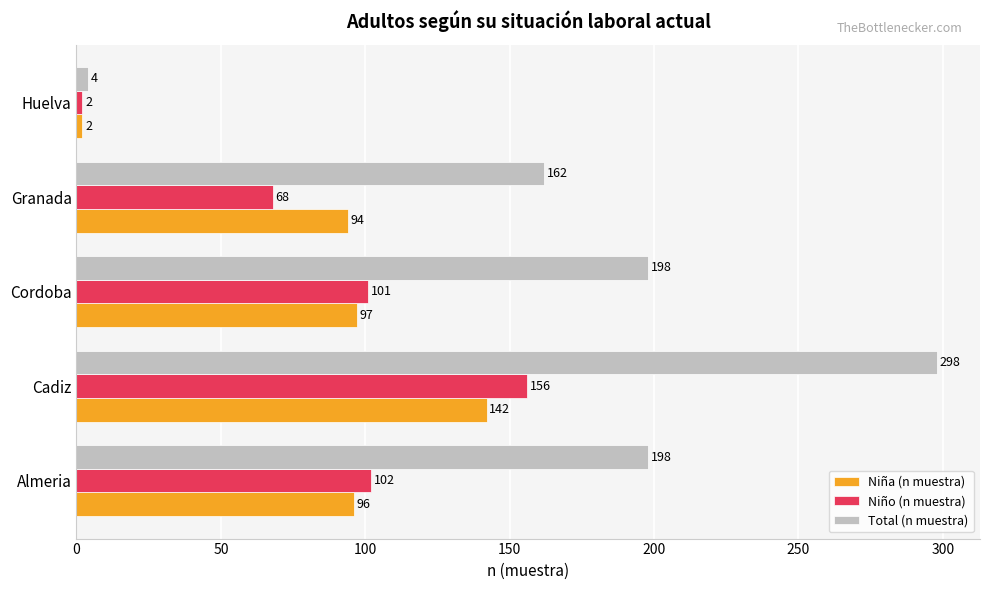

Which series has the largest total across all categories?

Total (n muestra)